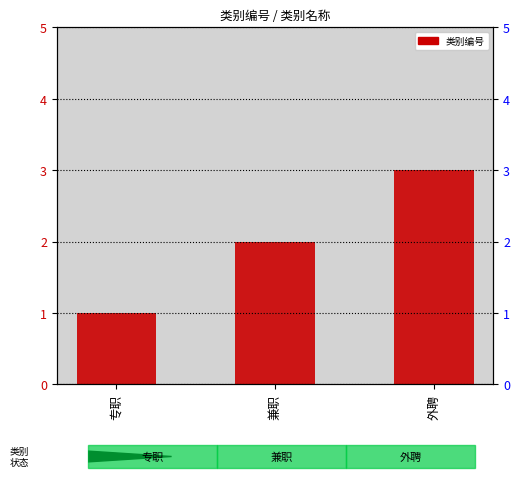

True or false: the data shows 2 at 兼职.

True